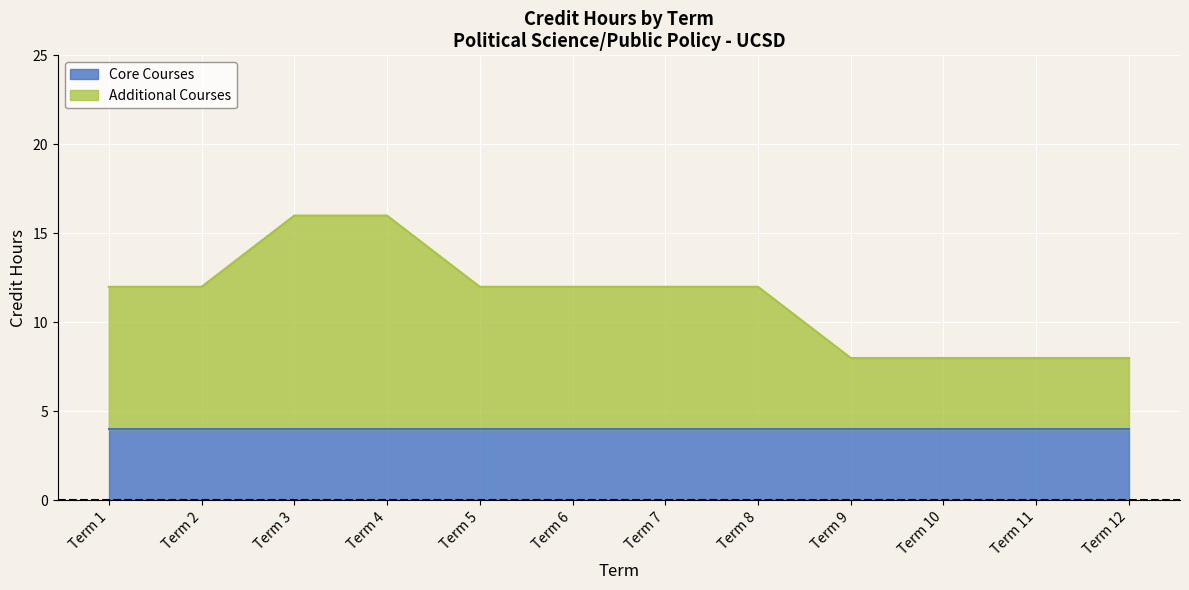

True or false: the data shows 2 at Term 9.

False